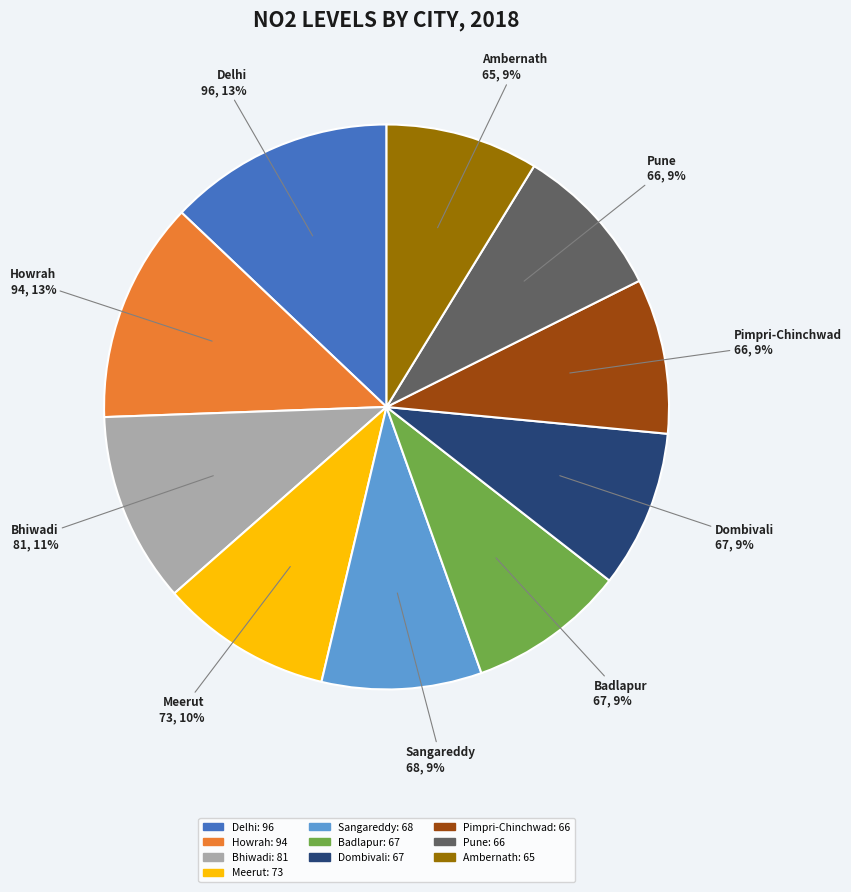

Does Meerut represent more than half of the total?

No